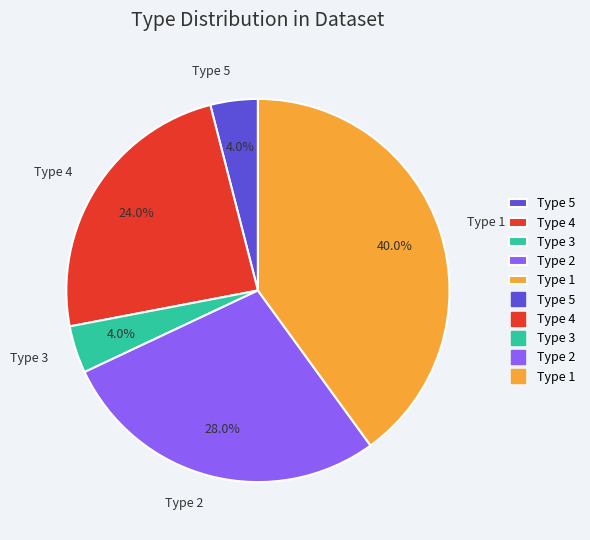

Does any single category account for the majority?

No